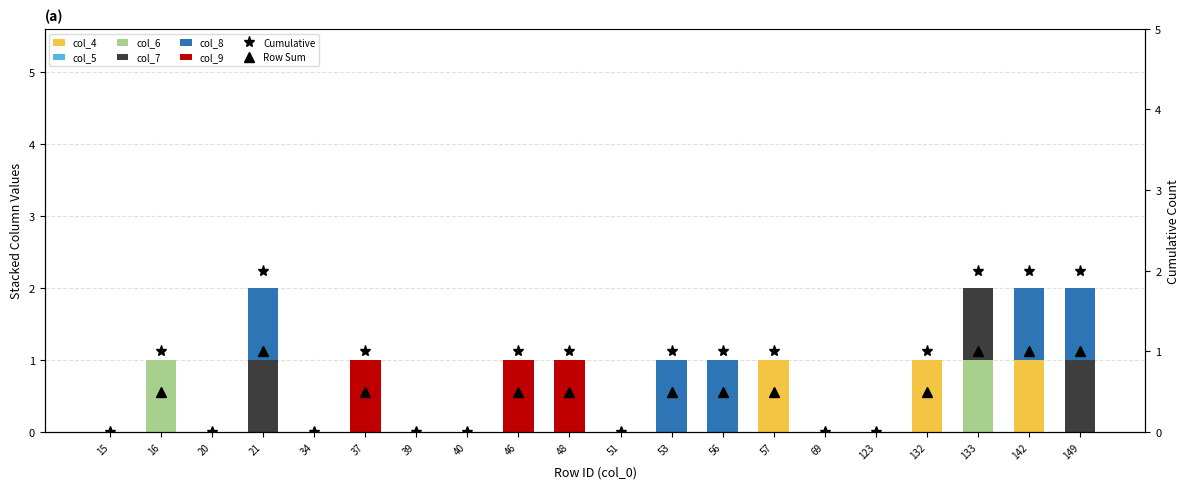

Is it true that col_6 equals -1 at 40?

False